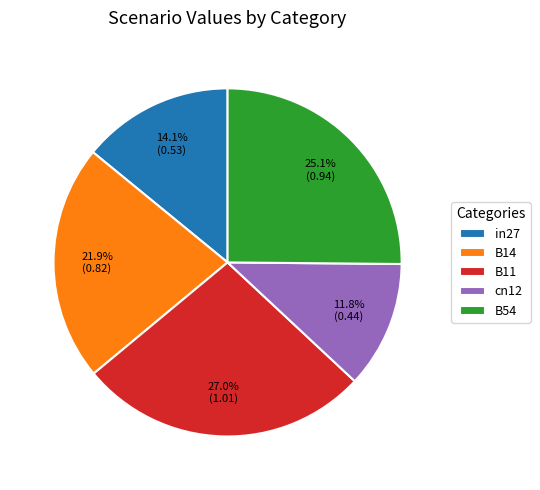

To the nearest percent, what is the combined percentage of B11 and B14?

49%